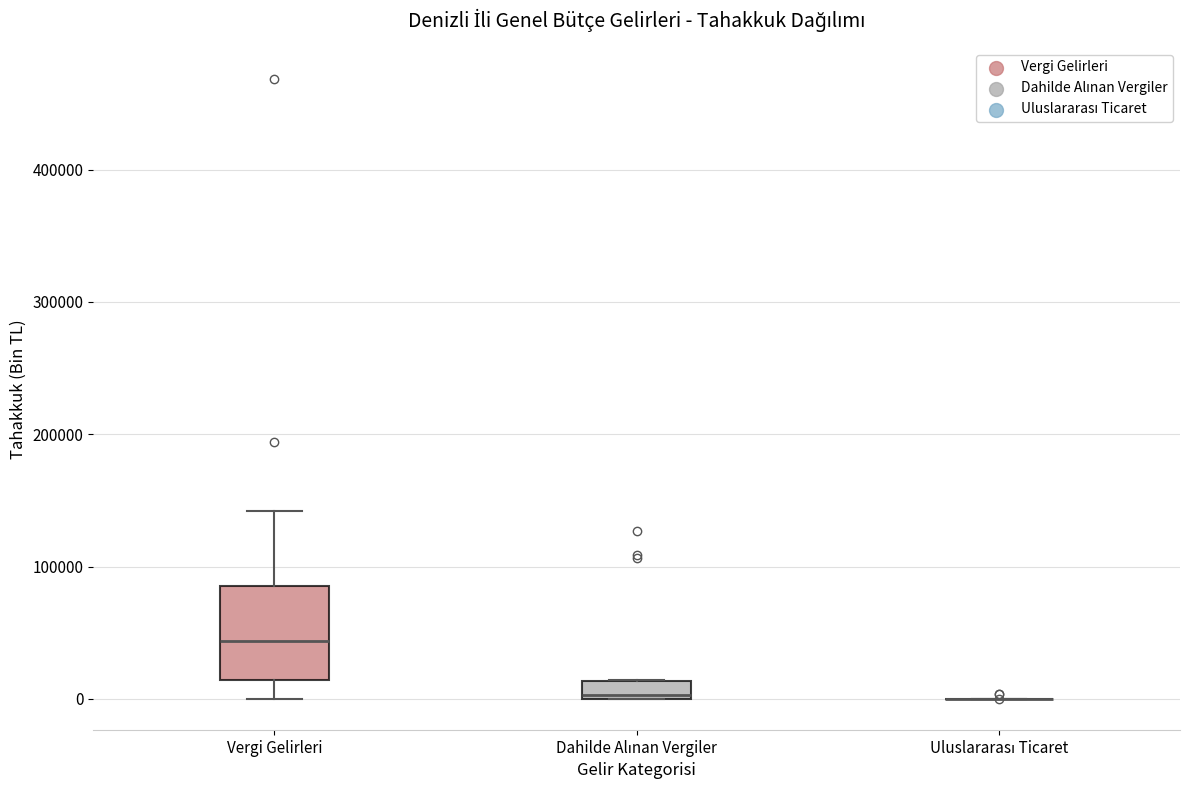

Where is the upper edge of the box for Dahilde Alınan Vergiler on the y-axis? The values are not printed on the chart, so give them approximately, as read against the axis.

10000